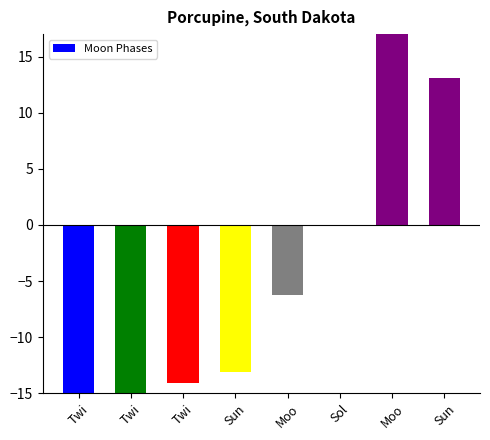

List the labels in order of value, largest first.

Moo, Sun, Sol, Moo, Sun, Twi, Twi, Twi